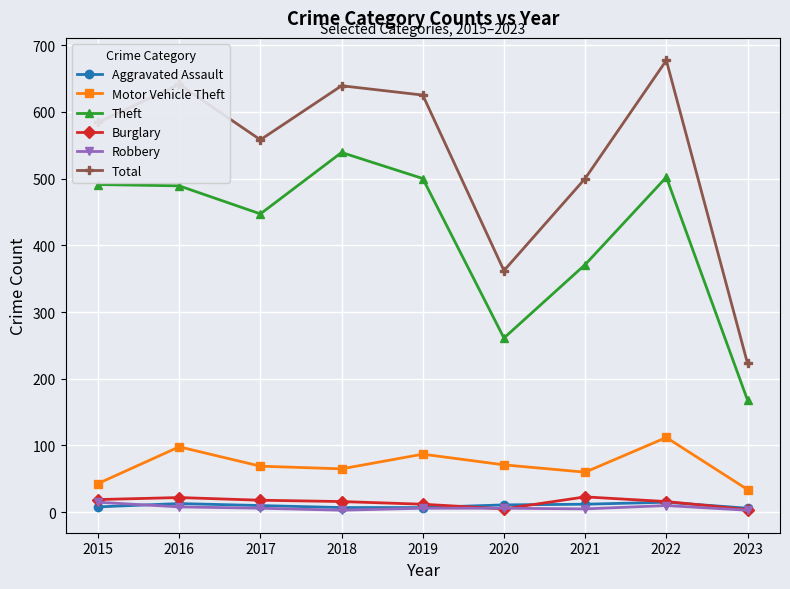

Which series has the widest spread of values?

Total